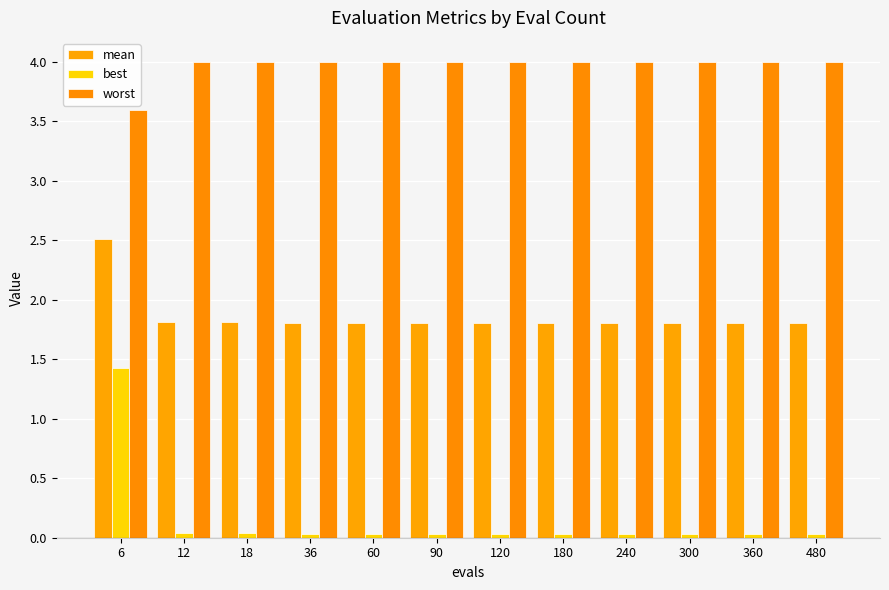

What is the difference between the highest and lowest values at 360?

4.0